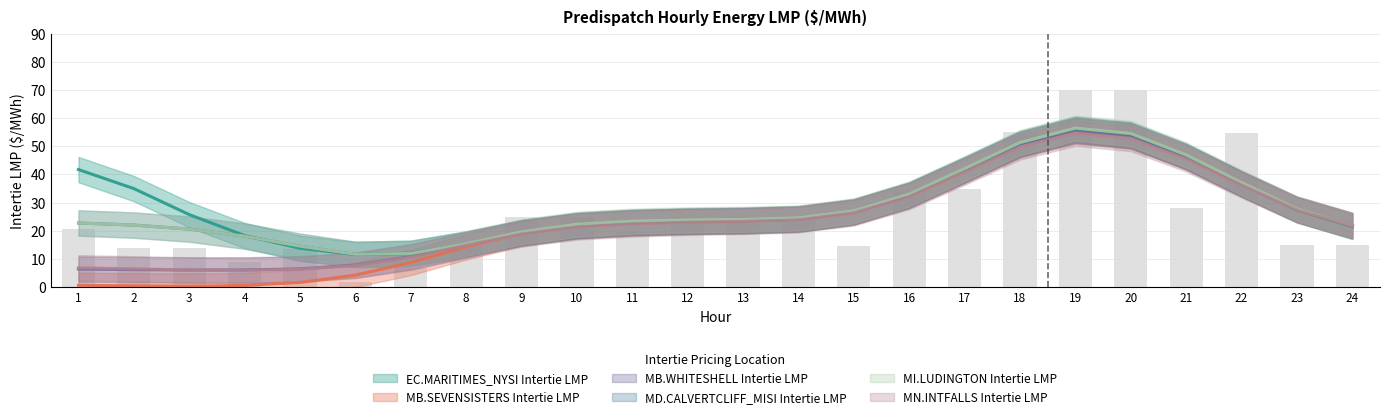

What is the sum of all values?

629.8